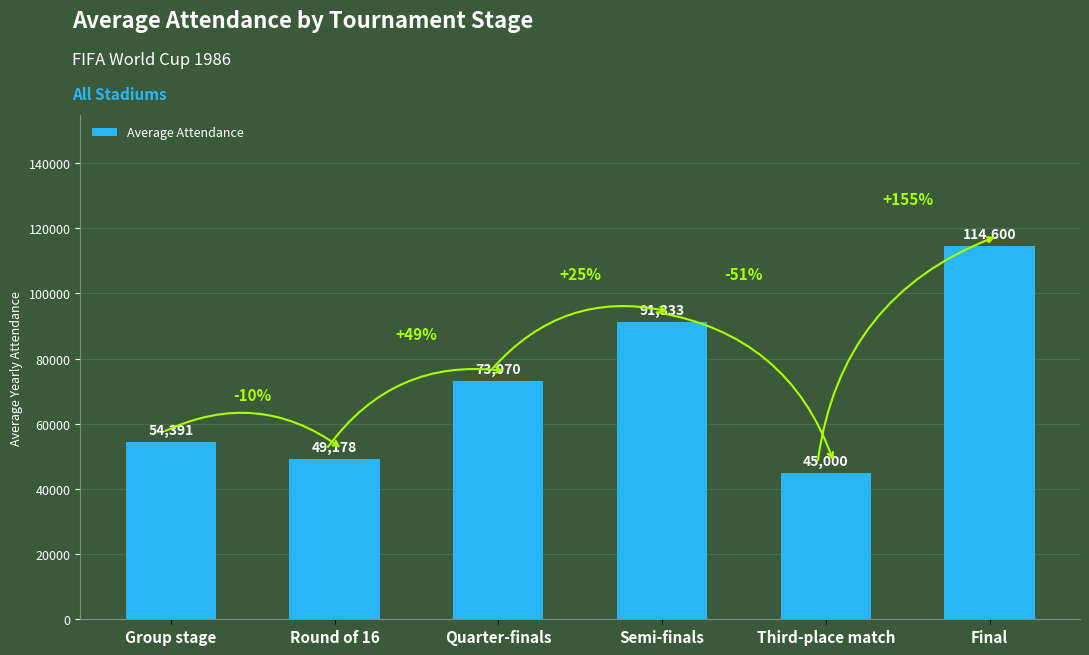

Does the chart contain any negative values?

No